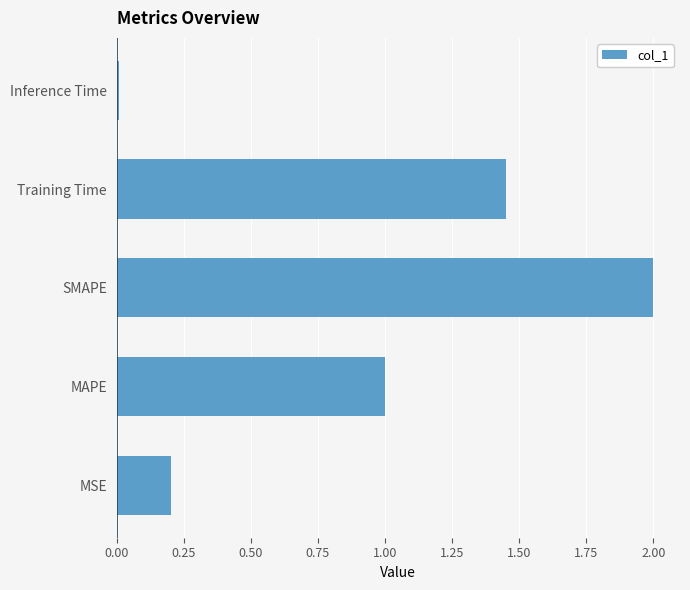

What value does the data have at SMAPE?

2.0